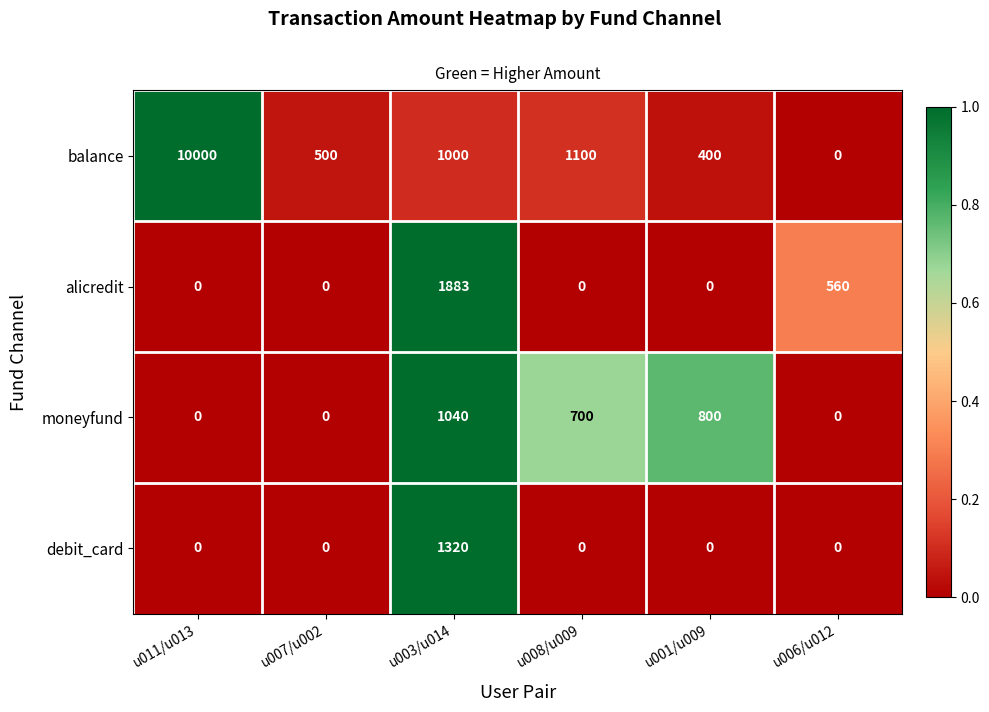

The balance series shows 5492 at u006/u012. True or false?

False